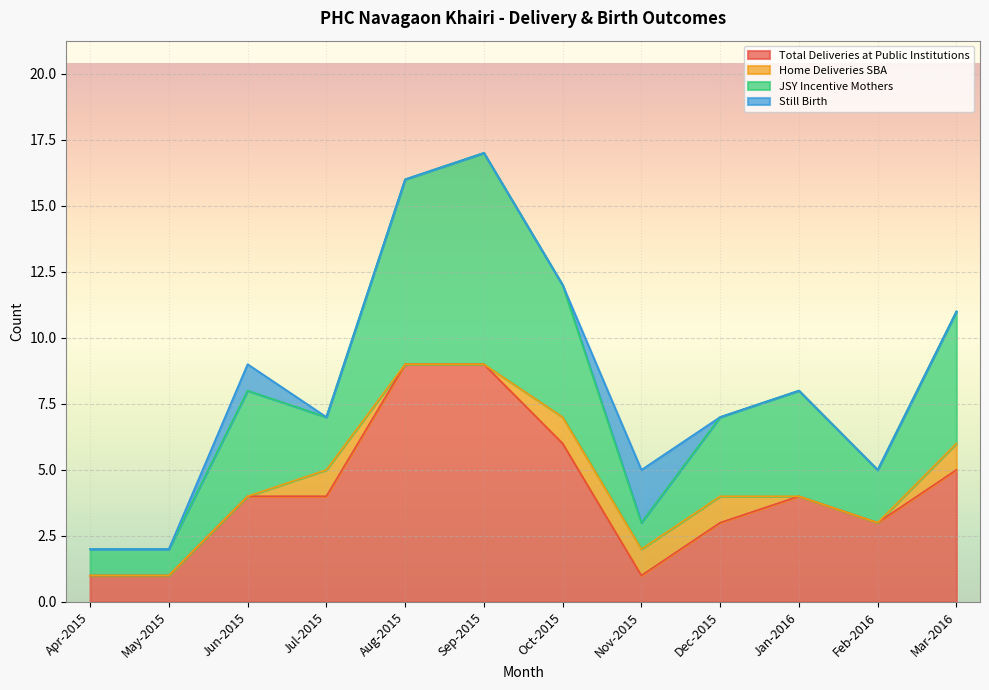

True or false: Total Deliveries at Public Institutions and JSY Incentive Mothers intersect in this chart.

False